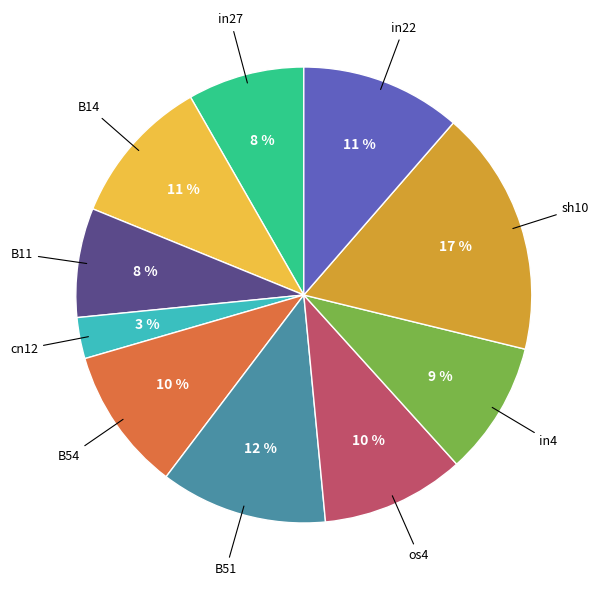

To the nearest percent, what is the average slice percentage?

10%